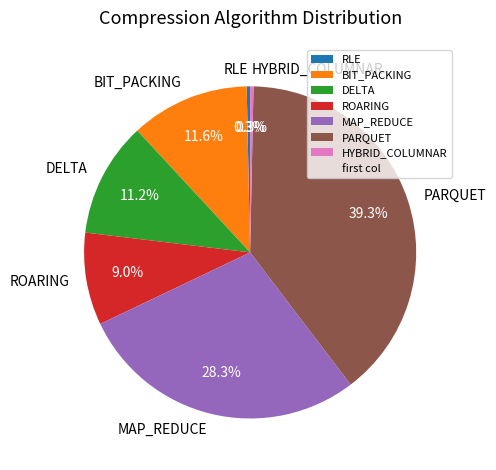

What percentage is NOT represented by RLE?

99.7%